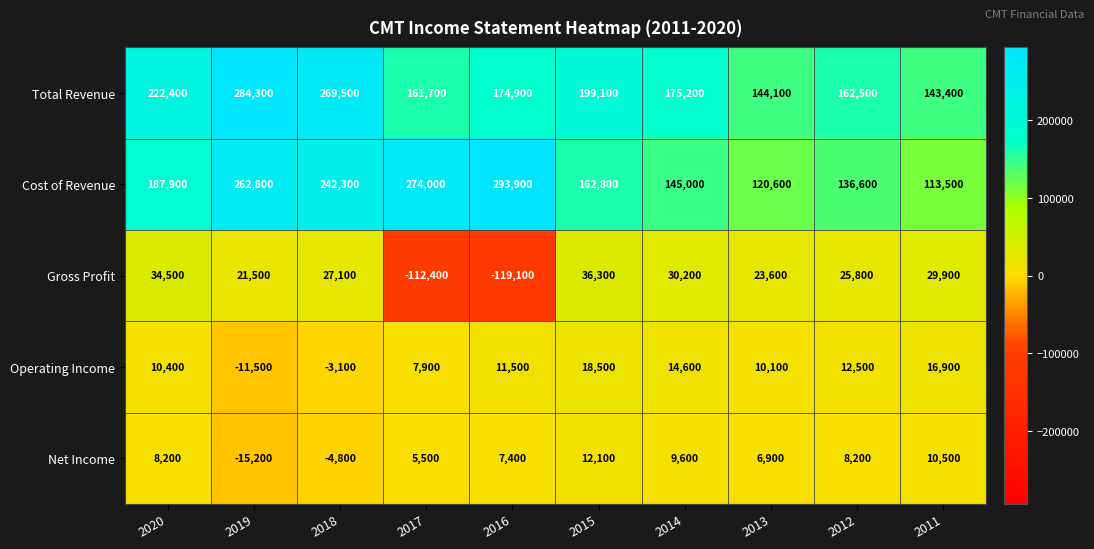

What is the spread (max minus min) of values at 2016?

413000